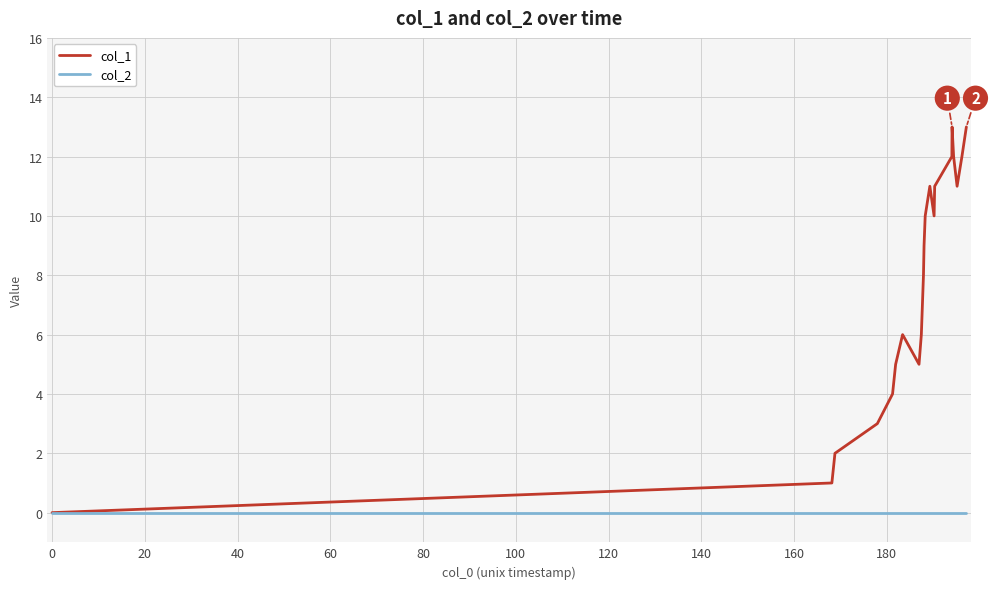

Rank the series by their maximum value, from highest to lowest.

col_1, col_2